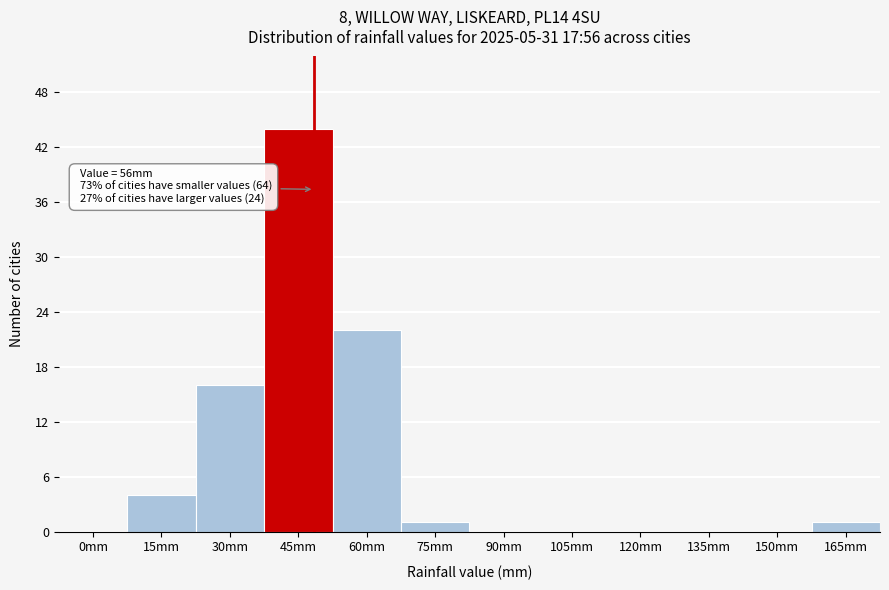

Reading right to left, what are all the values shown in this chart?

165mm=1	150mm=0	135mm=0	120mm=0	105mm=0	90mm=0	75mm=1	60mm=22	45mm=44	30mm=16	15mm=4	0mm=0